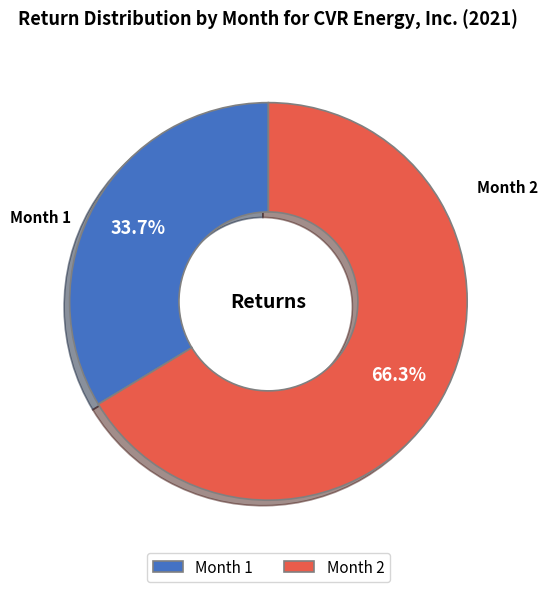

What percentage is NOT represented by Month 1?

66.3%